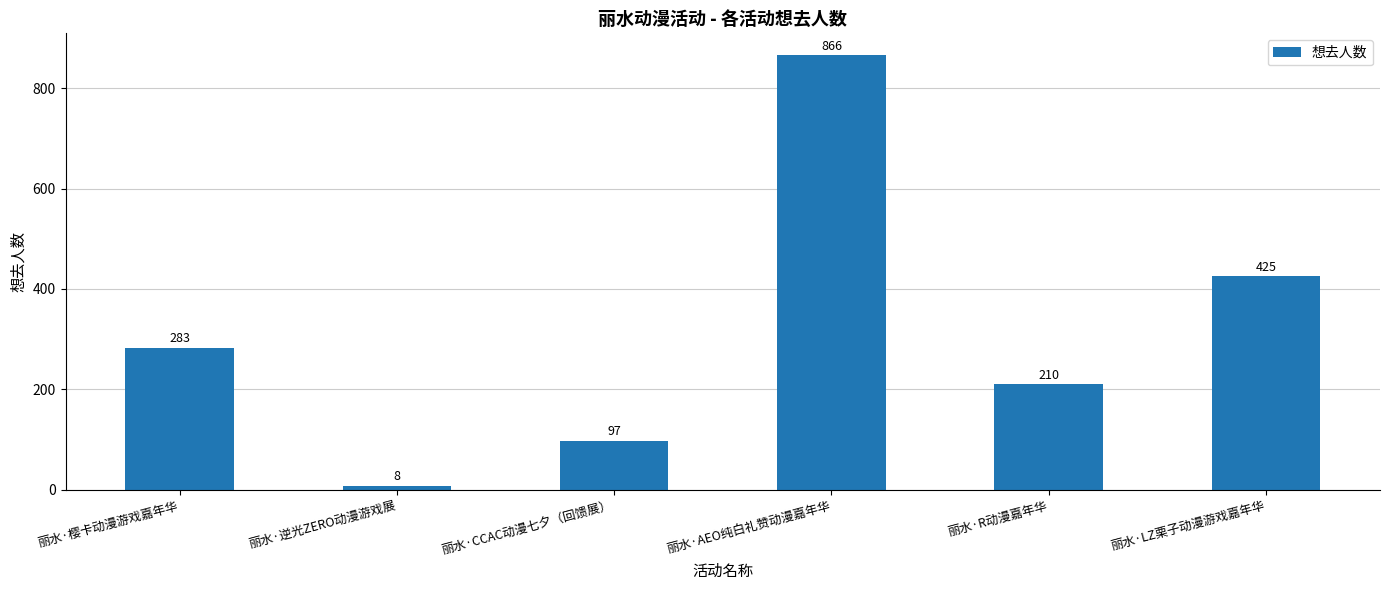

What is the minimum value shown in the chart?

8